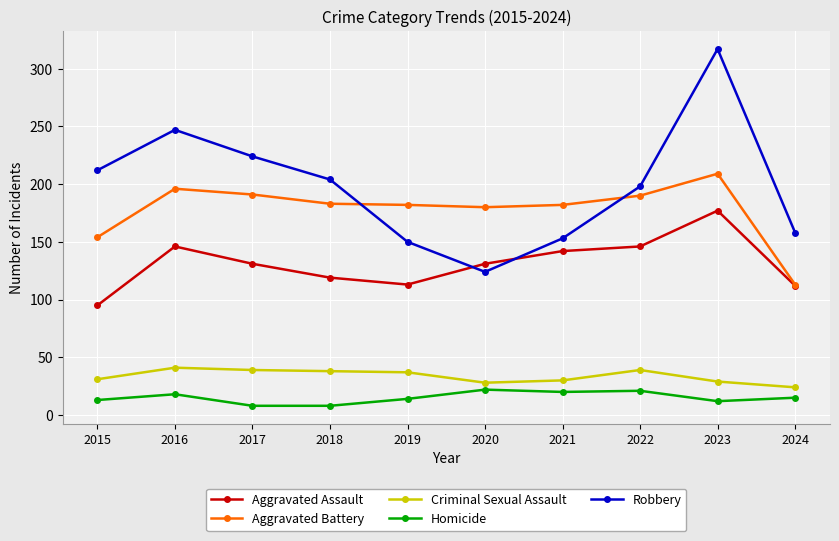

How many lines are shown in the chart?

5